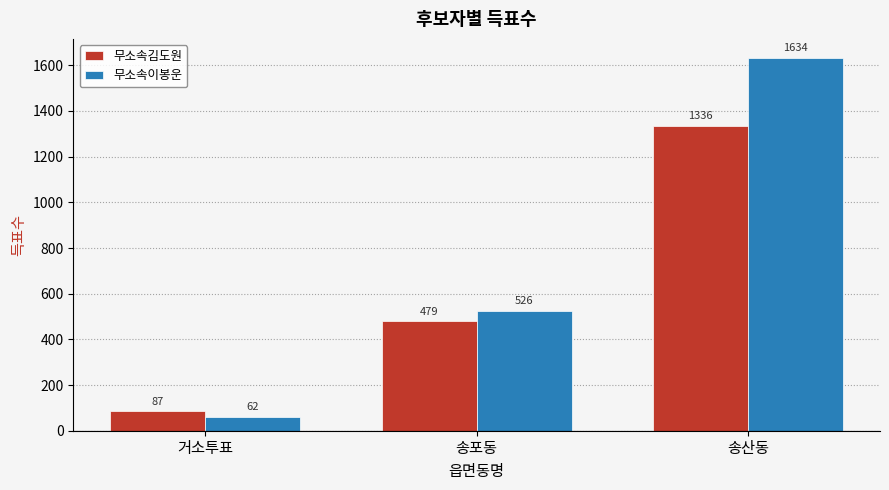

What is the maximum value for 무소속김도원?

1336